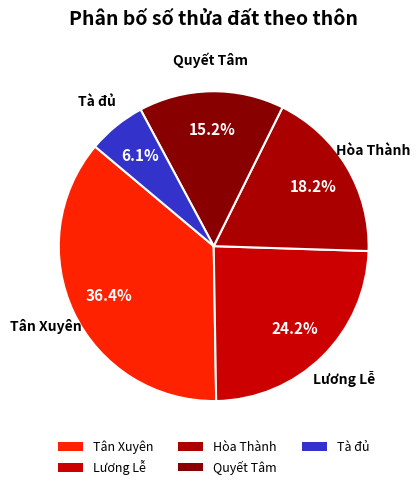

Rank the categories by value from lowest to highest.

Tà đủ, Quyết Tâm, Hòa Thành, Lương Lễ, Tân Xuyên